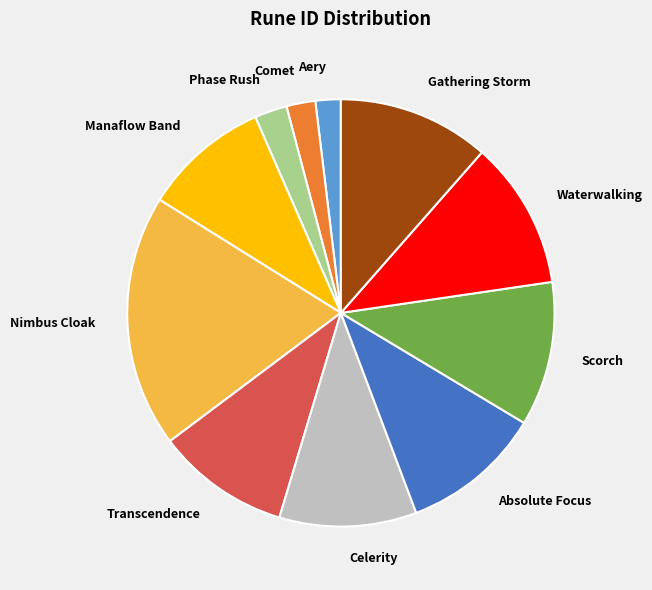

Approximately how many times larger is the value at Gathering Storm compared to Nimbus Cloak?

0.6